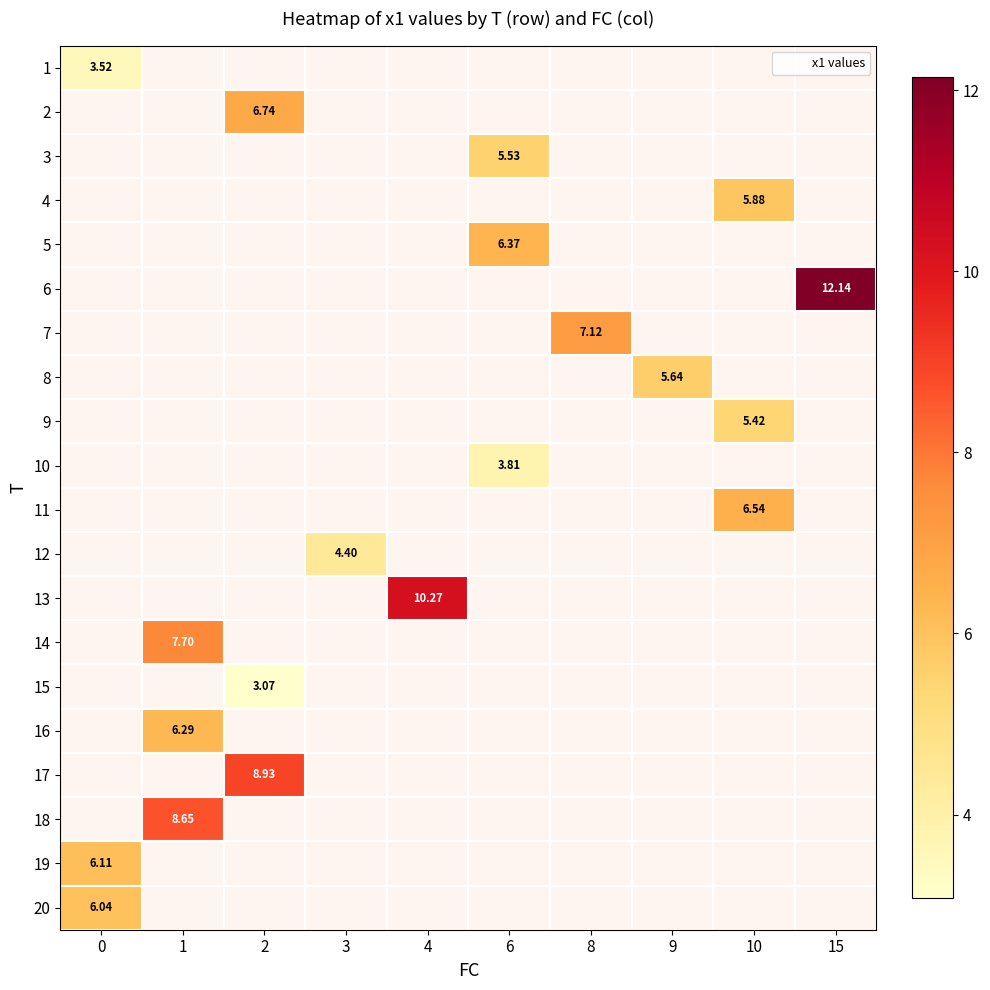

What is the greatest value displayed?

12.1